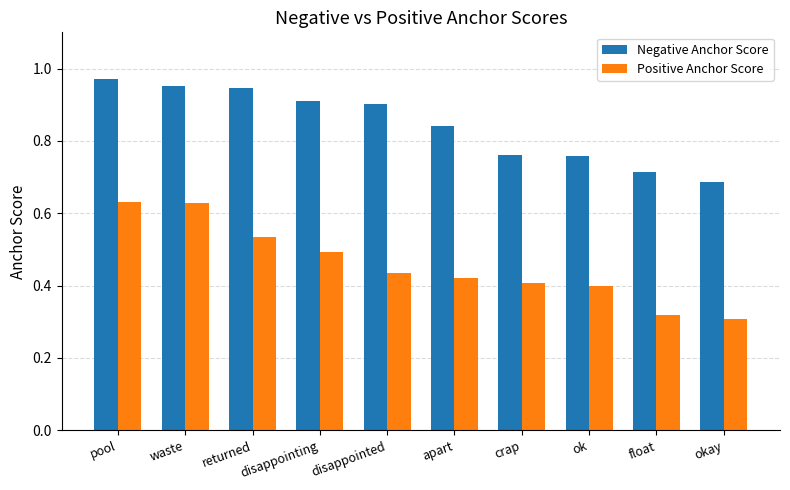

Is the value of Negative Anchor Score at crap greater than the value of Positive Anchor Score at returned?

Yes